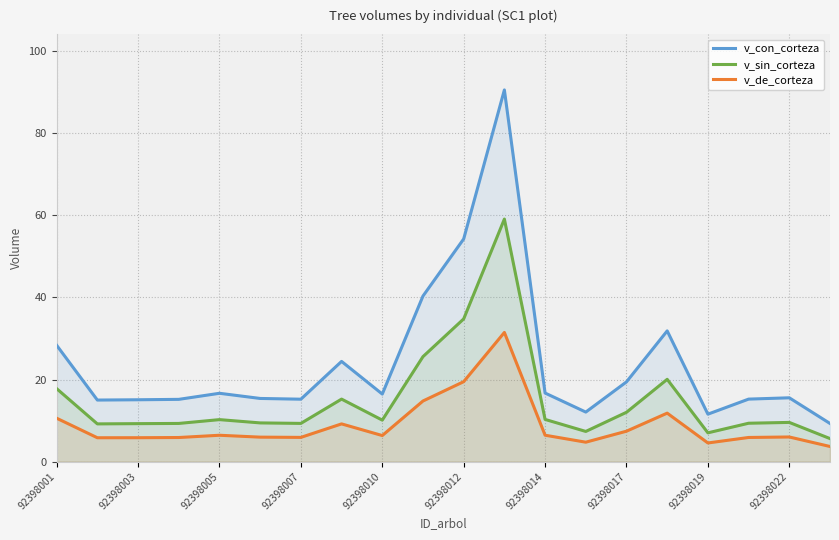

At which label is v_sin_corteza closest to 32?

92398012